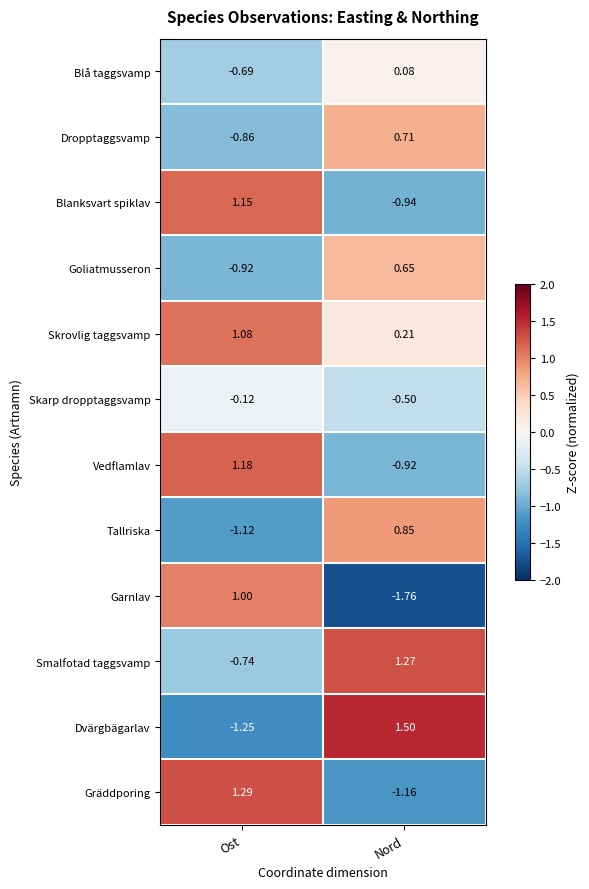

Rank the series at Nord from highest to lowest value.

Dvärgbägarlav, Smalfotad taggsvamp, Tallriska, Dropptaggsvamp, Goliatmusseron, Skrovlig taggsvamp, Blå taggsvamp, Skarp dropptaggsvamp, Vedflamlav, Blanksvart spiklav, Gräddporing, Garnlav